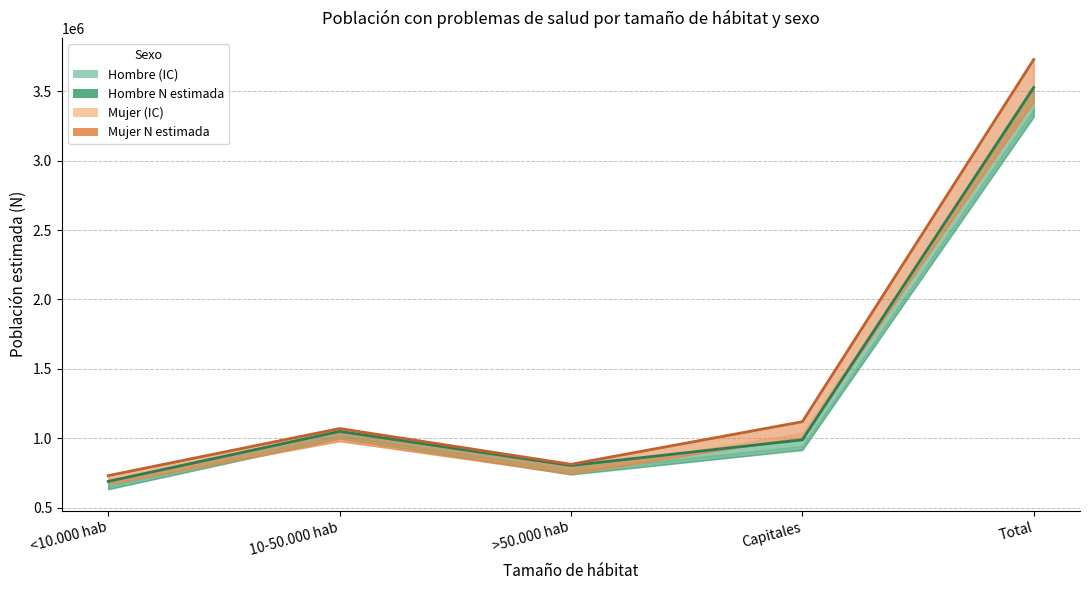

Count the number of categories in the chart.

5